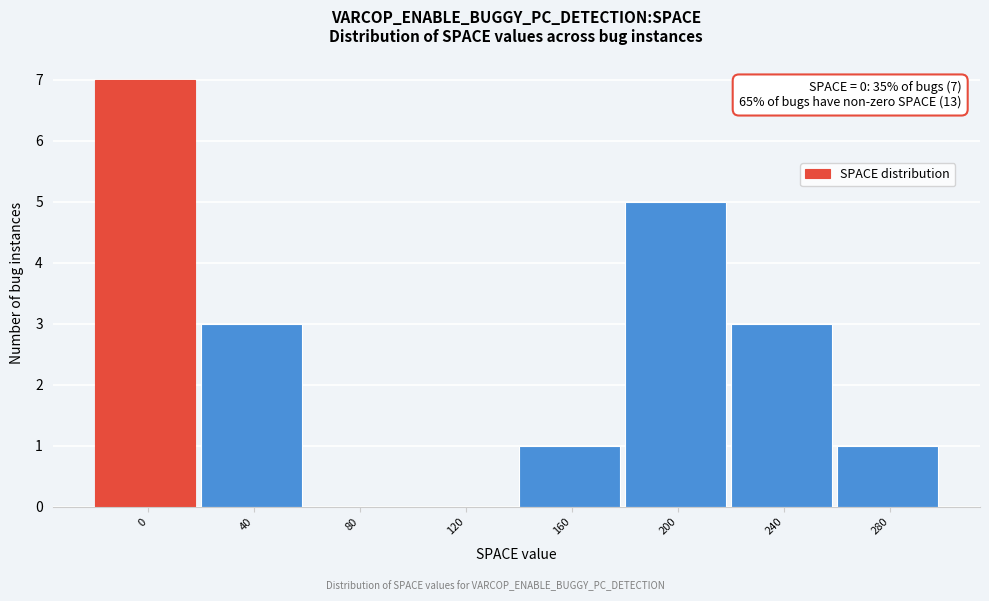

Reading left to right, extract all data points from this chart.

0=7	40=3	80=0	120=0	160=1	200=5	240=3	280=1